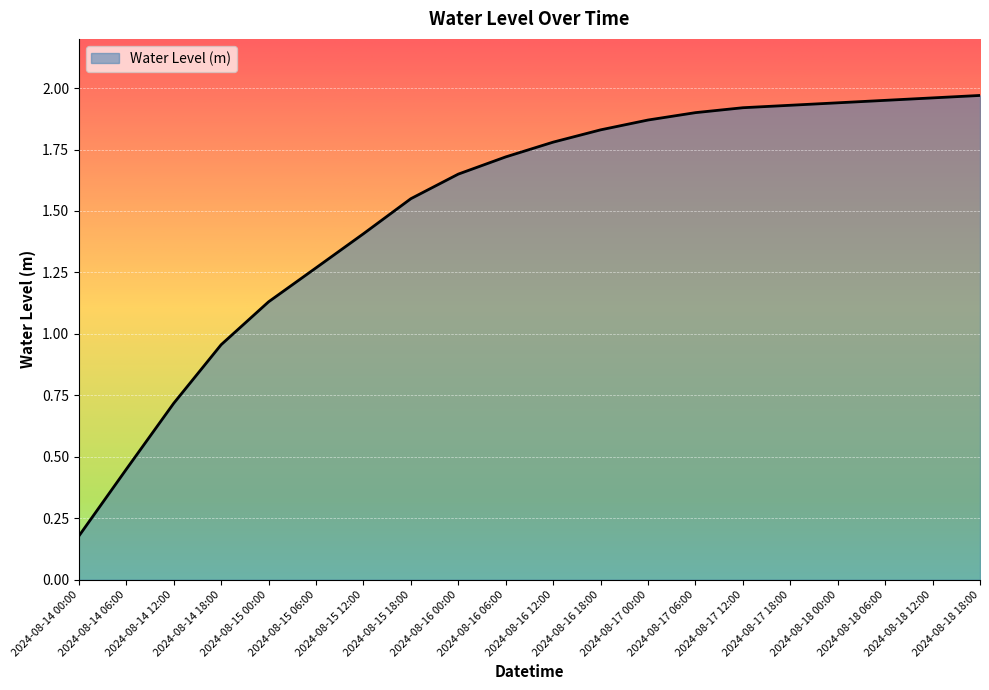

What is the difference between the values at 2024-08-14 06:00 and 2024-08-17 00:00?

1.4